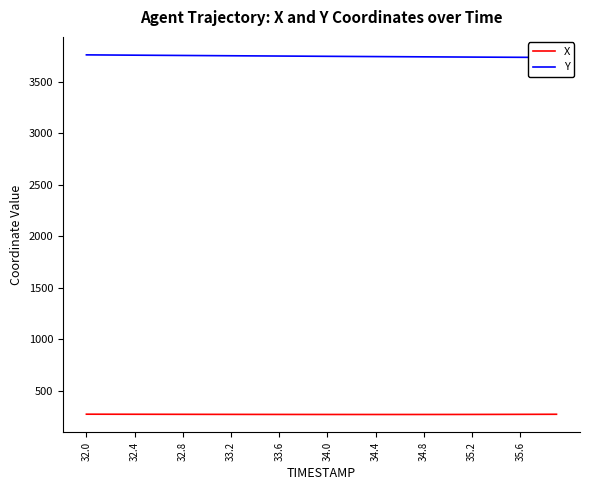

The value of X at 32.0 is 270.1. True or false?

True